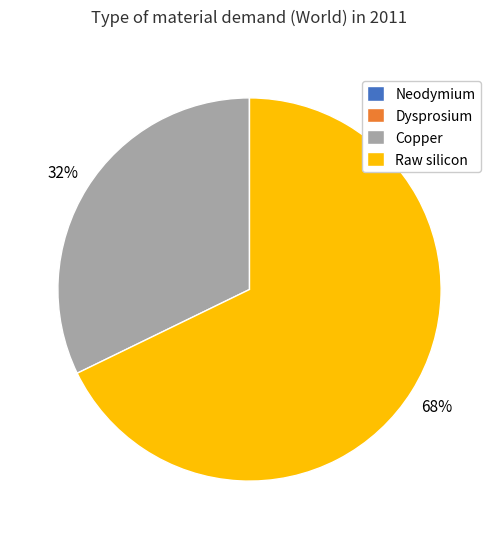

Does any single category account for the majority?

Yes